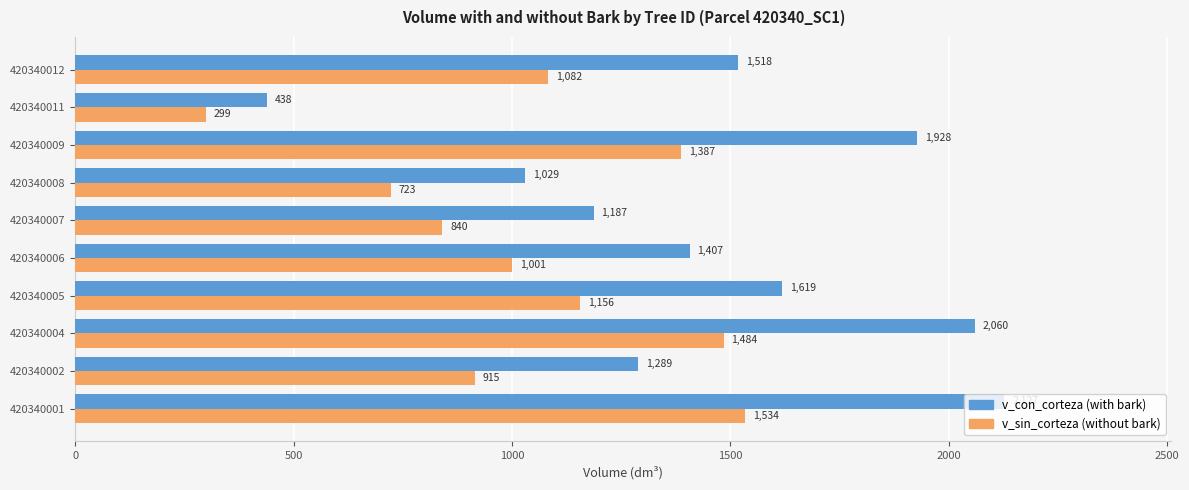

Which category has the lowest value across all series?

420340011